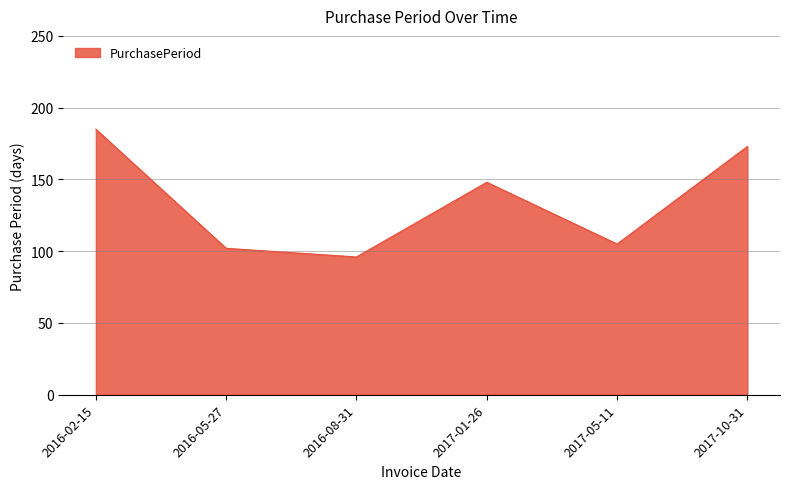

At which category does the chart reach its peak across all series?

2016-02-15